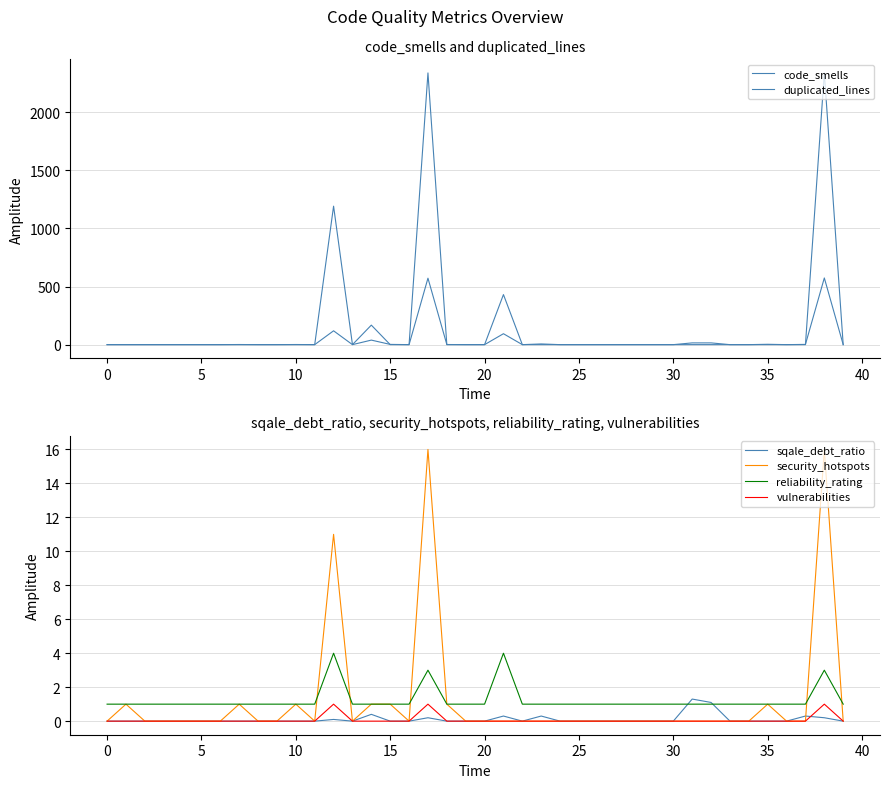

What is the maximum value for reliability_rating?

4.0